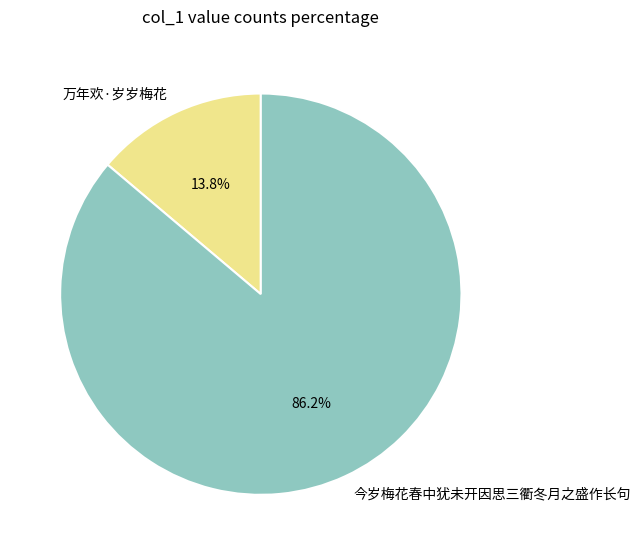

To the nearest percent, what percentage of the pie is 今岁梅花春中犹未开因思三衢冬月之盛作长句?

86%